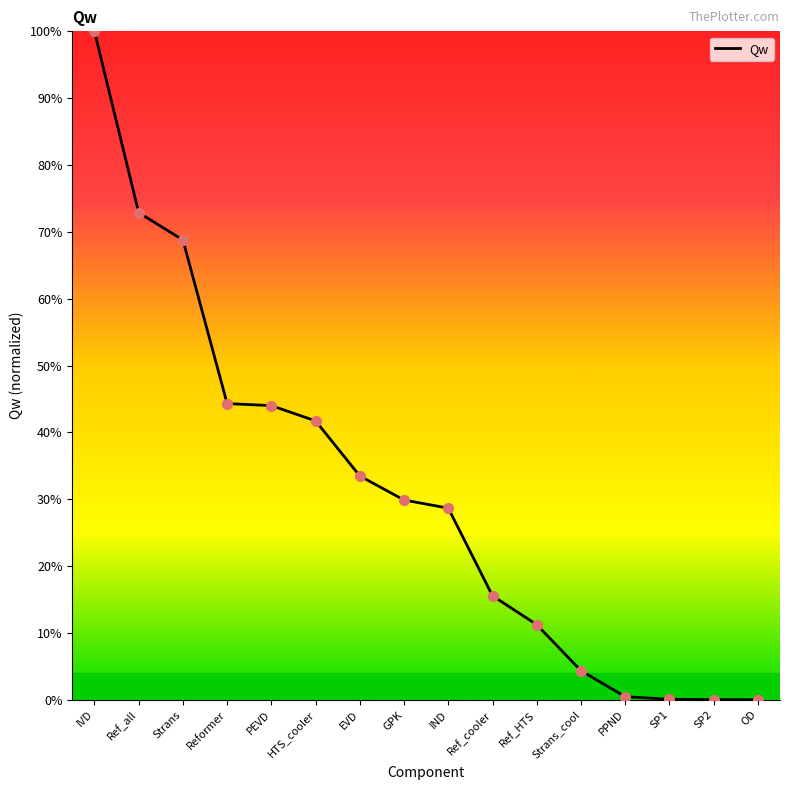

Which has a higher value, PEVD or IVD?

IVD